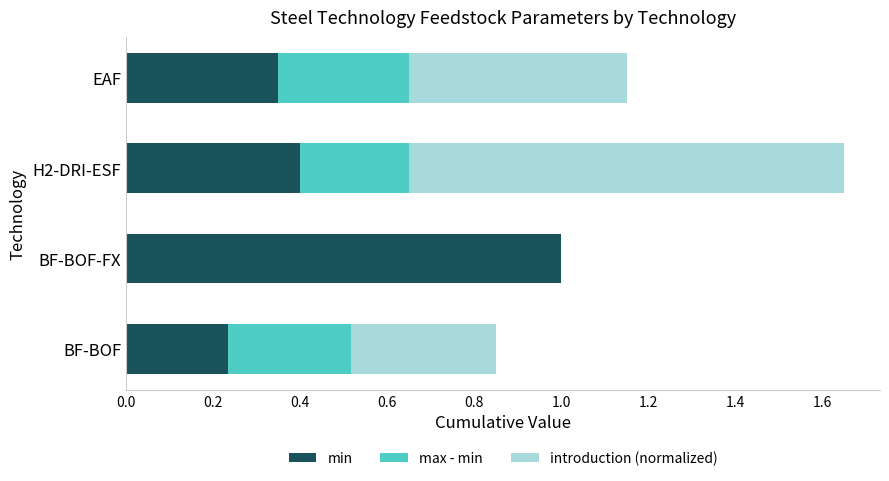

The min series shows 0.4 at H2-DRI-ESF. True or false?

True